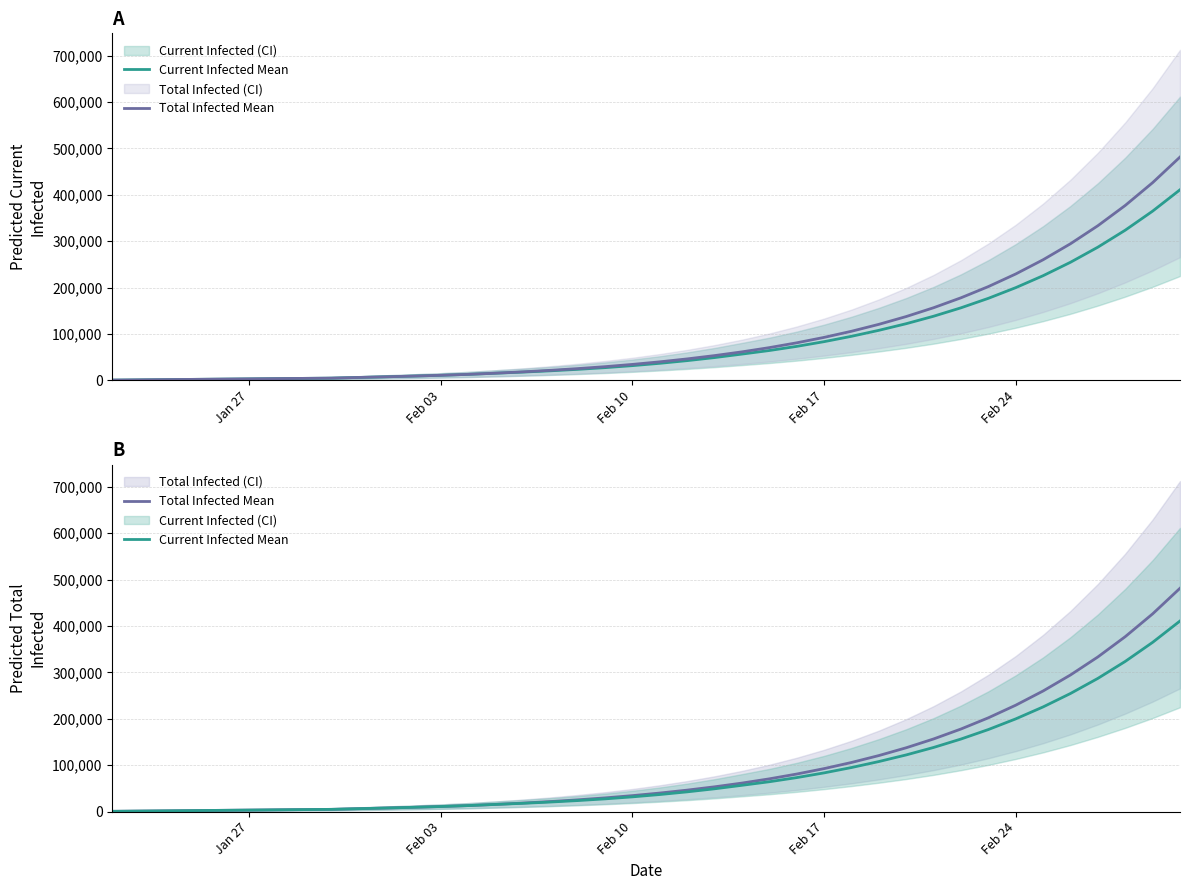

What is the minimum value for Total Infected Mean?

530